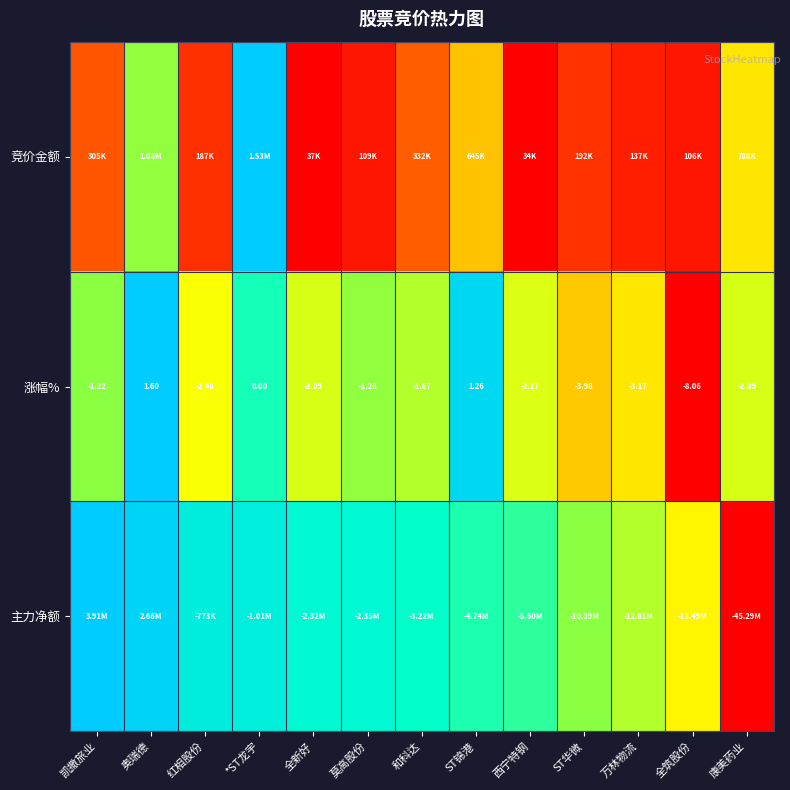

How many categories are shown in the chart?

13